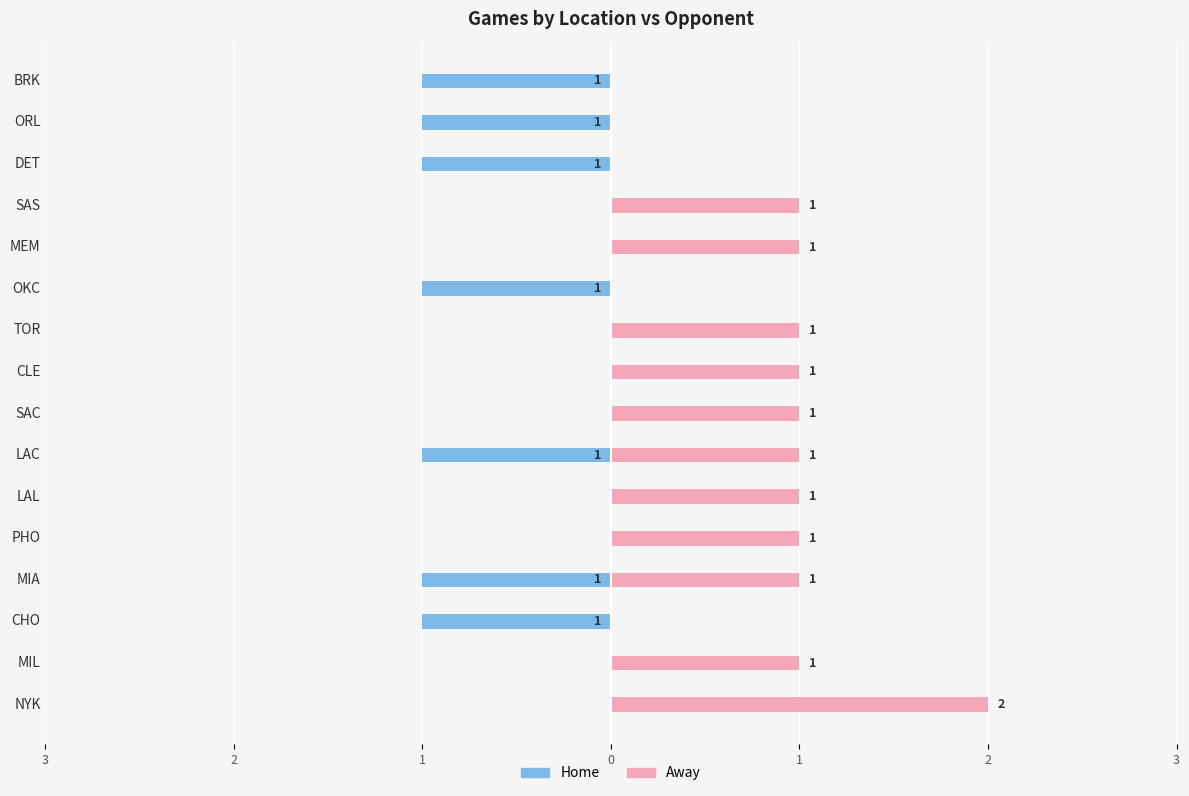

What is the difference between the maximum and minimum values in the Home series?

1